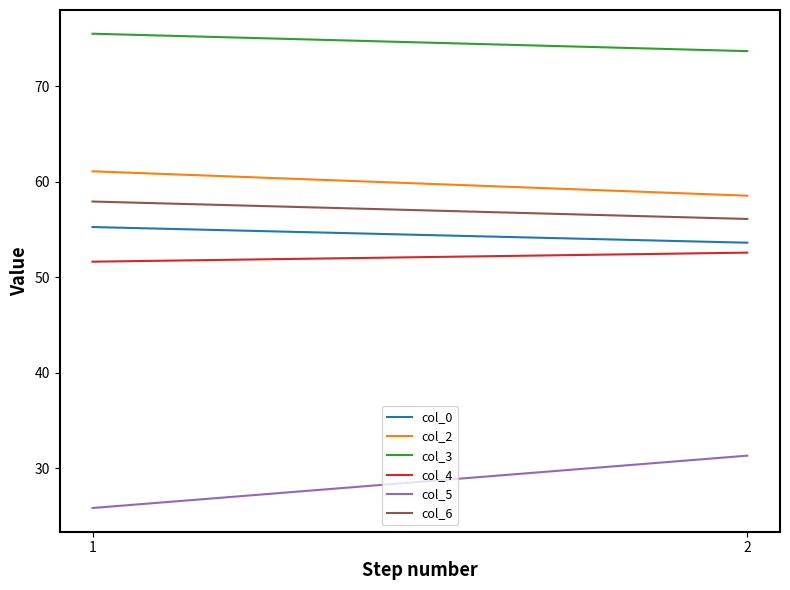

How many categories are shown in the chart?

2